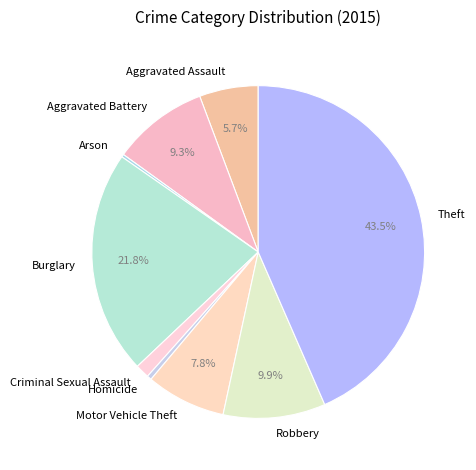

To the nearest percent, what is the combined percentage of Aggravated Battery and Homicide?

10%